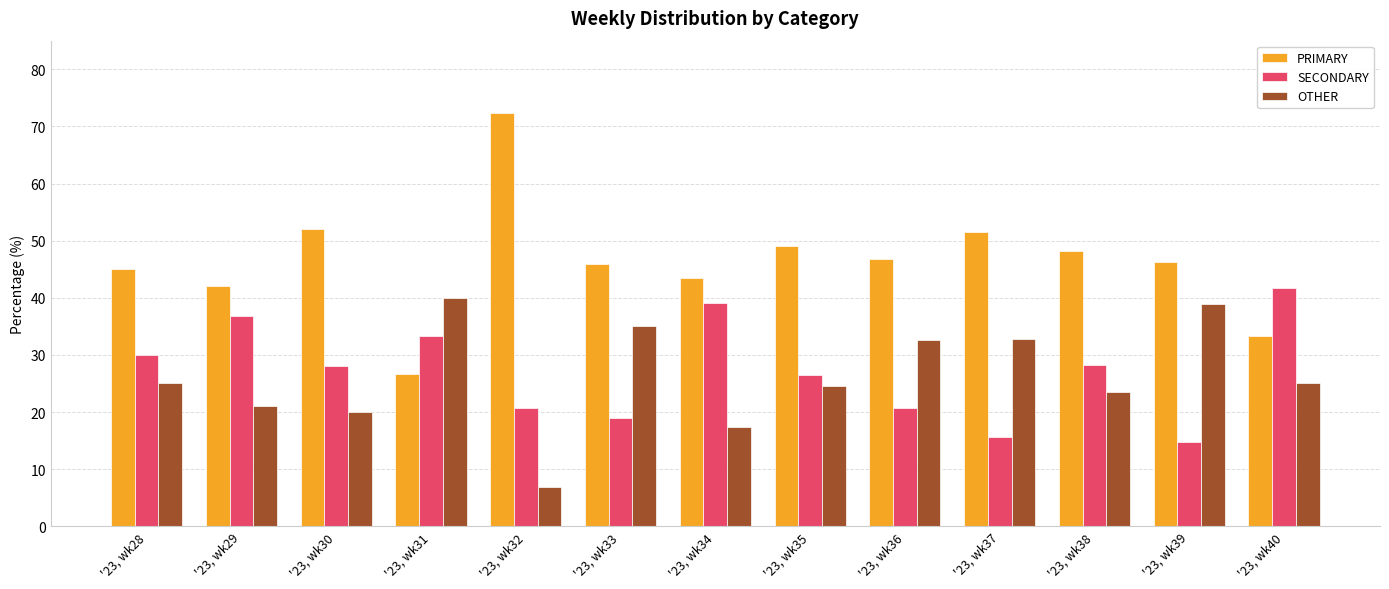

How many distinct data groups are displayed?

3